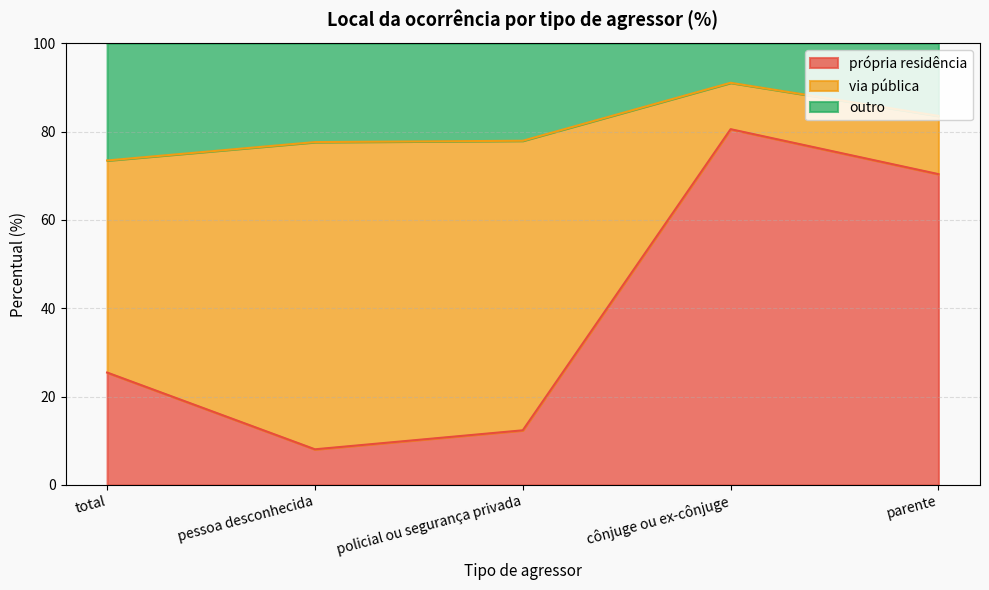

What is the difference between the maximum and second lowest values in the própria residência series?

68.2